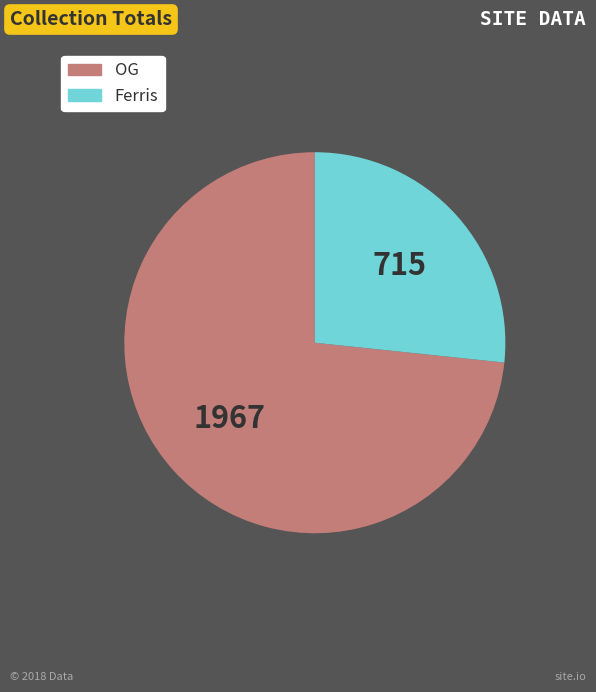

Combined, do OG and Ferris account for over 50%?

Yes